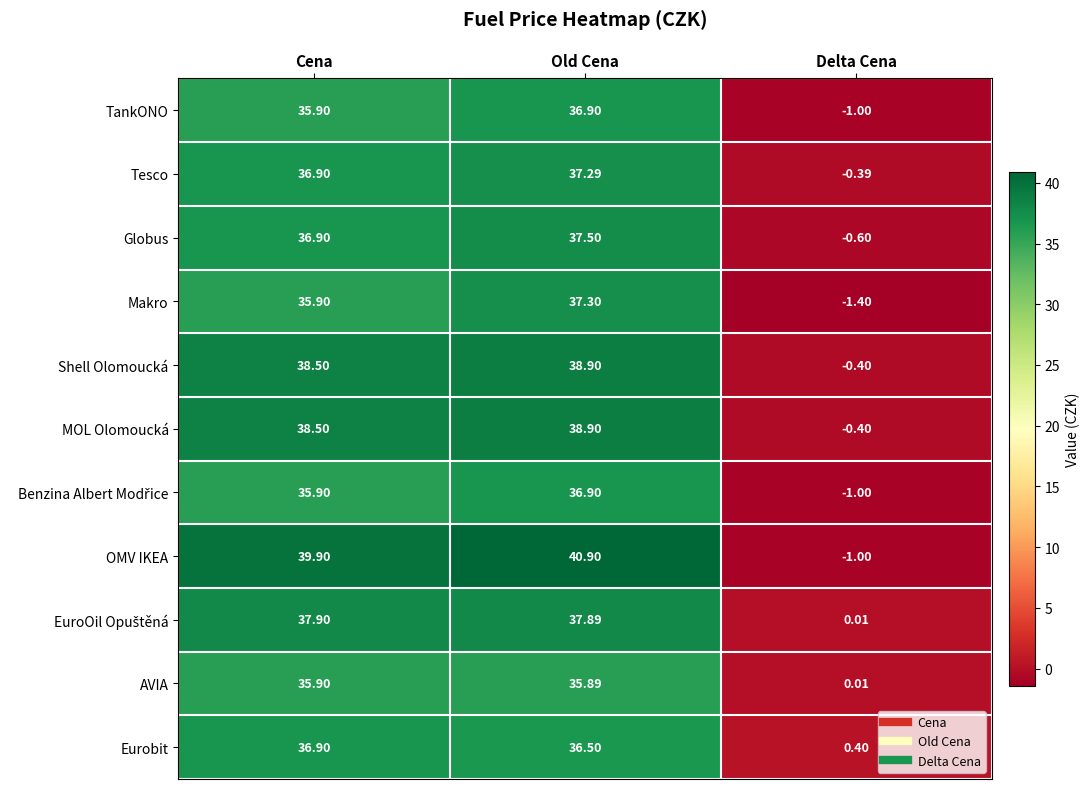

Which series changed the most between Old Cena and Delta Cena?

OMV IKEA